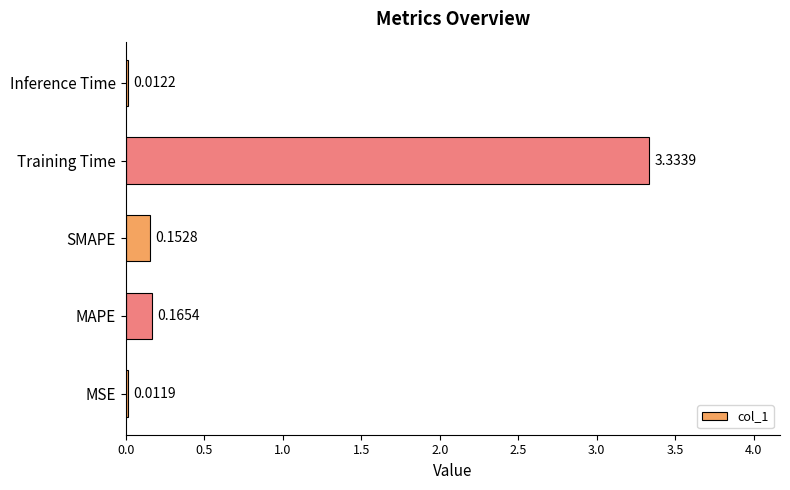

What is the change in value from MSE to MAPE?

+0.2